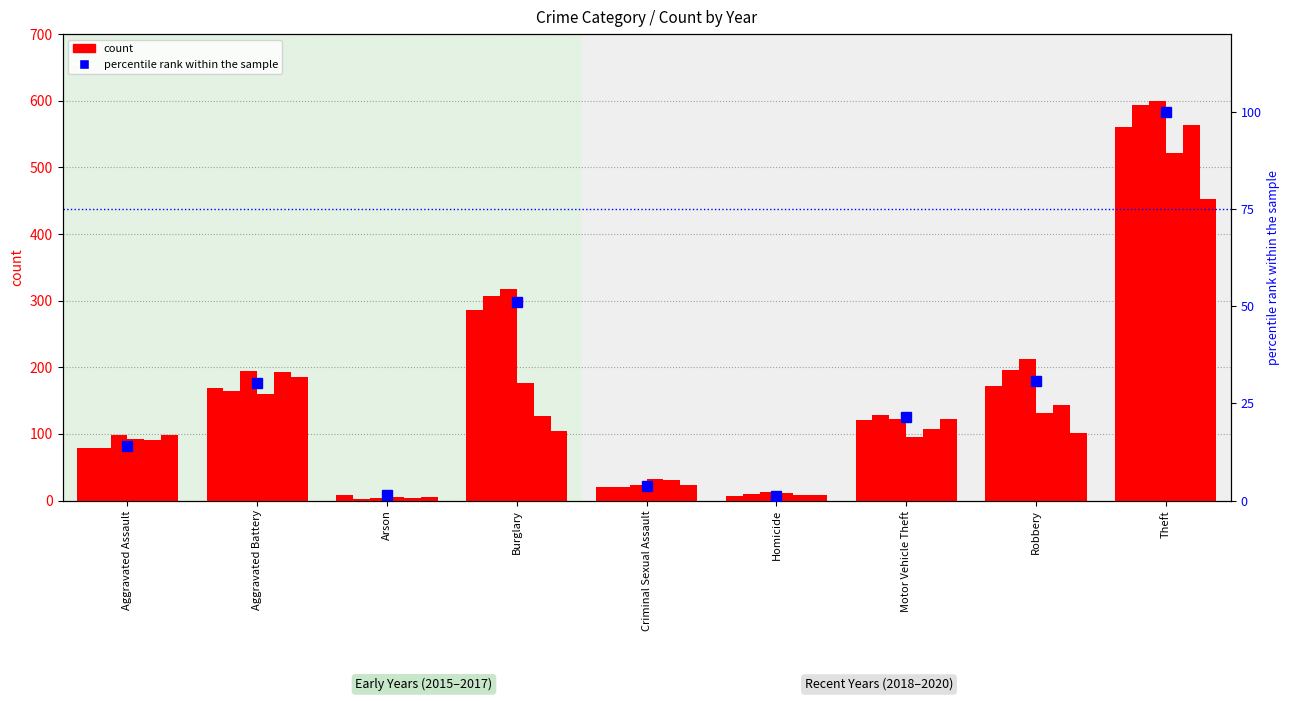

Rank the categories by value from lowest to highest.

Homicide, Arson, Criminal Sexual Assault, Aggravated Assault, Motor Vehicle Theft, Aggravated Battery, Robbery, Burglary, Theft